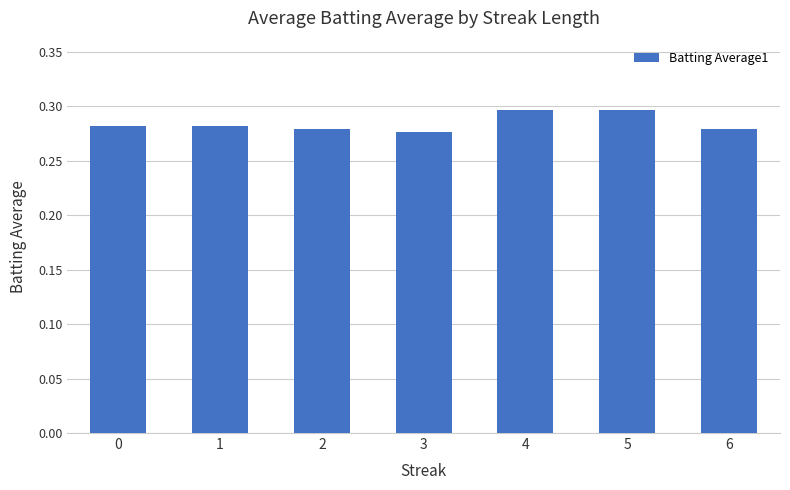

What is the sum of the values at 5 and 4?

0.6